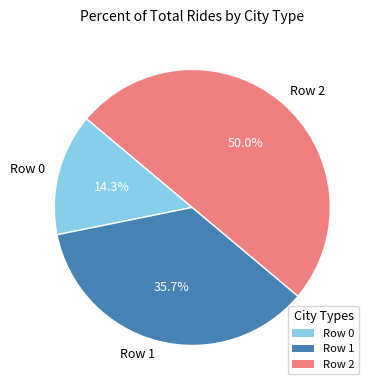

Rank the categories by value from lowest to highest.

Row 0, Row 1, Row 2